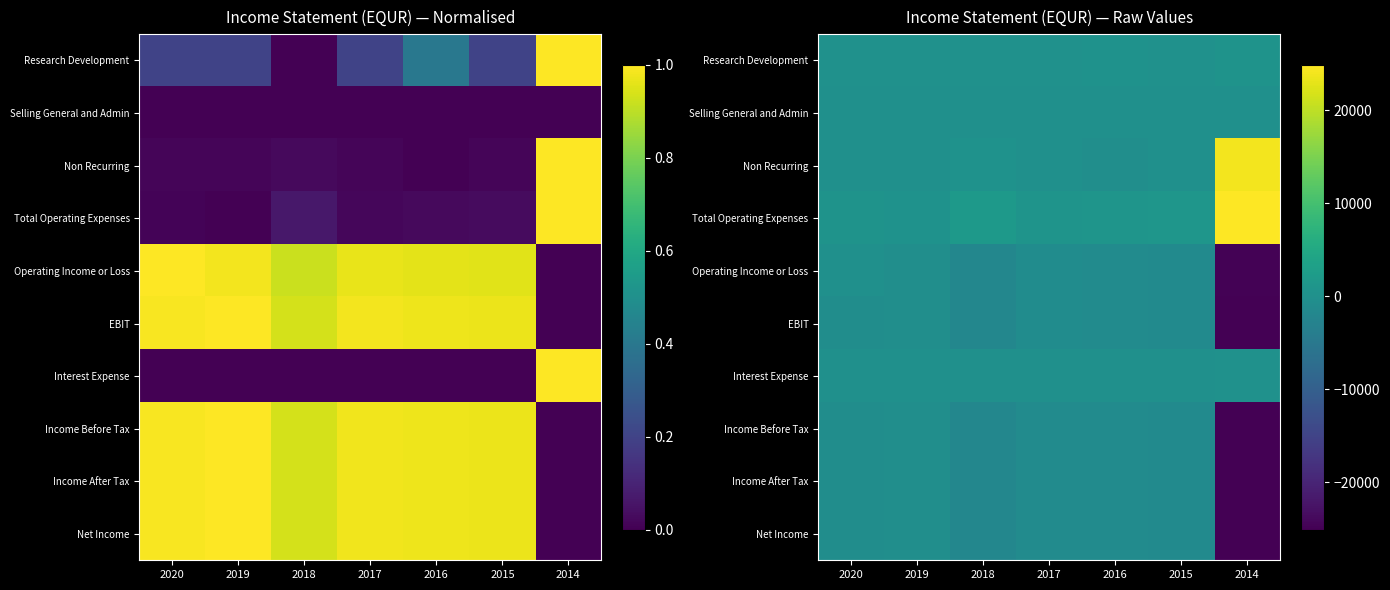

Is the value of Net Income at 2018 greater than the value of Income Before Tax at 2014?

Yes